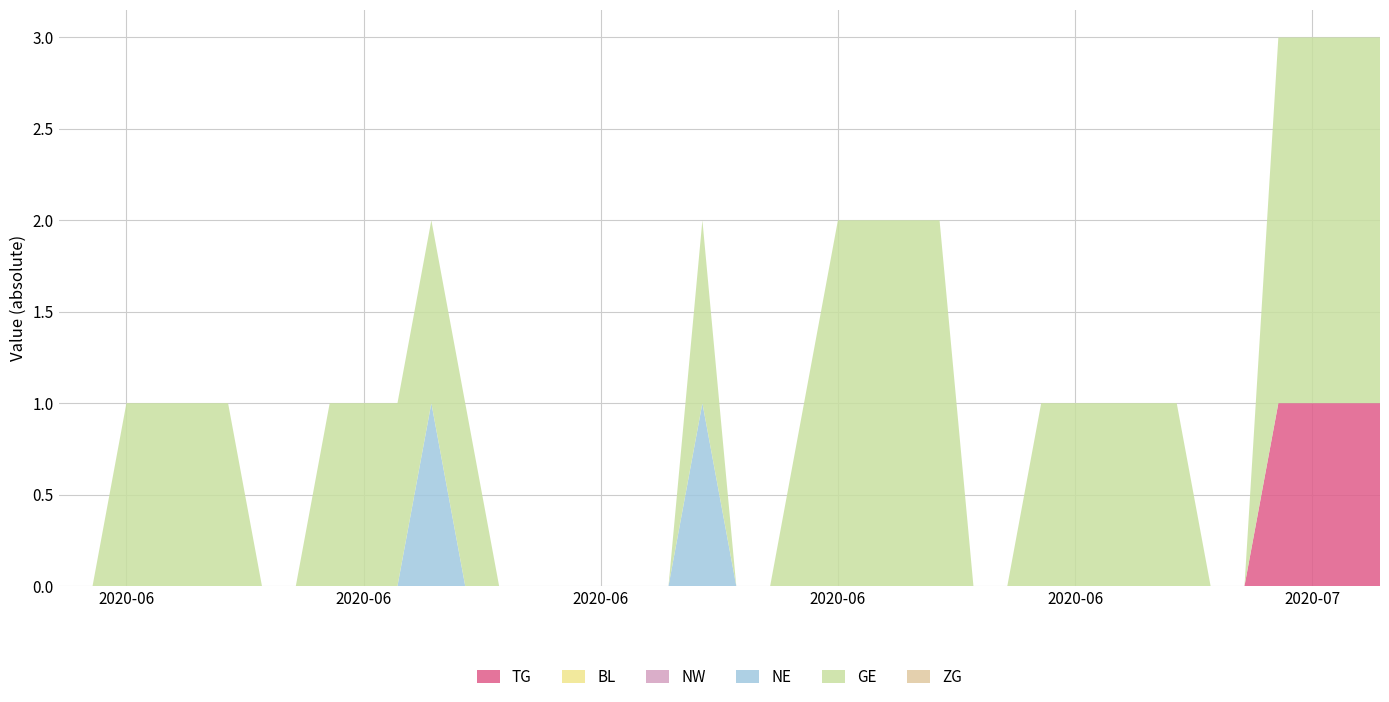

Reading left to right, list all the values displayed in this chart.

TG: 2020-05-31=0	2020-06-01=0	2020-06-02=0	2020-06-03=0	2020-06-04=0	2020-06-05=0	2020-06-06=0	2020-06-07=0	2020-06-08=0	2020-06-09=0	2020-06-10=0	2020-06-11=0	2020-06-12=0	2020-06-13=0	2020-06-14=0	2020-06-15=0	2020-06-16=0	2020-06-17=0	2020-06-18=0	2020-06-19=0	2020-06-20=0	2020-06-21=0	2020-06-22=0	2020-06-23=0	2020-06-24=0	2020-06-25=0	2020-06-26=0	2020-06-27=0	2020-06-28=0	2020-06-29=0	2020-06-30=0	2020-07-01=0	2020-07-02=0	2020-07-03=0	2020-07-04=0	2020-07-05=0	2020-07-06=1	2020-07-07=1	2020-07-08=1	2020-07-09=1
BL: 2020-05-31=0	2020-06-01=0	2020-06-02=0	2020-06-03=0	2020-06-04=0	2020-06-05=0	2020-06-06=0	2020-06-07=0	2020-06-08=0	2020-06-09=0	2020-06-10=0	2020-06-11=0	2020-06-12=0	2020-06-13=0	2020-06-14=0	2020-06-15=0	2020-06-16=0	2020-06-17=0	2020-06-18=0	2020-06-19=0	2020-06-20=0	2020-06-21=0	2020-06-22=0	2020-06-23=0	2020-06-24=0	2020-06-25=0	2020-06-26=0	2020-06-27=0	2020-06-28=0	2020-06-29=0	2020-06-30=0	2020-07-01=0	2020-07-02=0	2020-07-03=0	2020-07-04=0	2020-07-05=0	2020-07-06=0	2020-07-07=0	2020-07-08=0	2020-07-09=0
NW: 2020-05-31=0	2020-06-01=0	2020-06-02=0	2020-06-03=0	2020-06-04=0	2020-06-05=0	2020-06-06=0	2020-06-07=0	2020-06-08=0	2020-06-09=0	2020-06-10=0	2020-06-11=0	2020-06-12=0	2020-06-13=0	2020-06-14=0	2020-06-15=0	2020-06-16=0	2020-06-17=0	2020-06-18=0	2020-06-19=0	2020-06-20=0	2020-06-21=0	2020-06-22=0	2020-06-23=0	2020-06-24=0	2020-06-25=0	2020-06-26=0	2020-06-27=0	2020-06-28=0	2020-06-29=0	2020-06-30=0	2020-07-01=0	2020-07-02=0	2020-07-03=0	2020-07-04=0	2020-07-05=0	2020-07-06=0	2020-07-07=0	2020-07-08=0	2020-07-09=0
NE: 2020-05-31=0	2020-06-01=0	2020-06-02=0	2020-06-03=0	2020-06-04=0	2020-06-05=0	2020-06-06=0	2020-06-07=0	2020-06-08=0	2020-06-09=0	2020-06-10=0	2020-06-11=1	2020-06-12=0	2020-06-13=0	2020-06-14=0	2020-06-15=0	2020-06-16=0	2020-06-17=0	2020-06-18=0	2020-06-19=1	2020-06-20=0	2020-06-21=0	2020-06-22=0	2020-06-23=0	2020-06-24=0	2020-06-25=0	2020-06-26=0	2020-06-27=0	2020-06-28=0	2020-06-29=0	2020-06-30=0	2020-07-01=0	2020-07-02=0	2020-07-03=0	2020-07-04=0	2020-07-05=0	2020-07-06=0	2020-07-07=0	2020-07-08=0	2020-07-09=0
GE: 2020-05-31=0	2020-06-01=0	2020-06-02=1	2020-06-03=1	2020-06-04=1	2020-06-05=1	2020-06-06=0	2020-06-07=0	2020-06-08=1	2020-06-09=1	2020-06-10=1	2020-06-11=1	2020-06-12=1	2020-06-13=0	2020-06-14=0	2020-06-15=0	2020-06-16=0	2020-06-17=0	2020-06-18=0	2020-06-19=1	2020-06-20=0	2020-06-21=0	2020-06-22=1	2020-06-23=2	2020-06-24=2	2020-06-25=2	2020-06-26=2	2020-06-27=0	2020-06-28=0	2020-06-29=1	2020-06-30=1	2020-07-01=1	2020-07-02=1	2020-07-03=1	2020-07-04=0	2020-07-05=0	2020-07-06=2	2020-07-07=2	2020-07-08=2	2020-07-09=2
ZG: 2020-05-31=0	2020-06-01=0	2020-06-02=0	2020-06-03=0	2020-06-04=0	2020-06-05=0	2020-06-06=0	2020-06-07=0	2020-06-08=0	2020-06-09=0	2020-06-10=0	2020-06-11=0	2020-06-12=0	2020-06-13=0	2020-06-14=0	2020-06-15=0	2020-06-16=0	2020-06-17=0	2020-06-18=0	2020-06-19=0	2020-06-20=0	2020-06-21=0	2020-06-22=0	2020-06-23=0	2020-06-24=0	2020-06-25=0	2020-06-26=0	2020-06-27=0	2020-06-28=0	2020-06-29=0	2020-06-30=0	2020-07-01=0	2020-07-02=0	2020-07-03=0	2020-07-04=0	2020-07-05=0	2020-07-06=0	2020-07-07=0	2020-07-08=0	2020-07-09=0